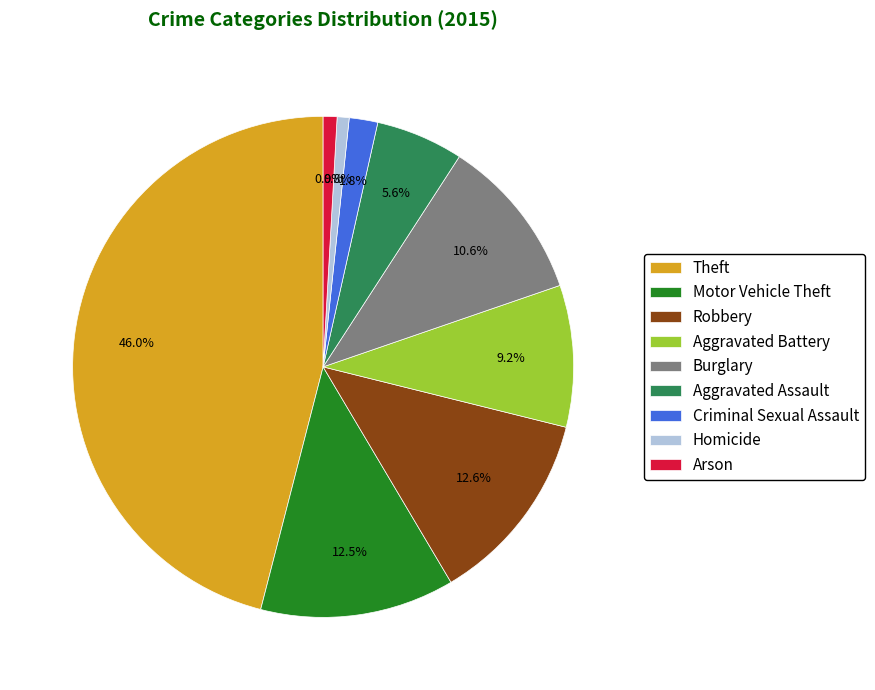

How many slices are in this pie chart?

9